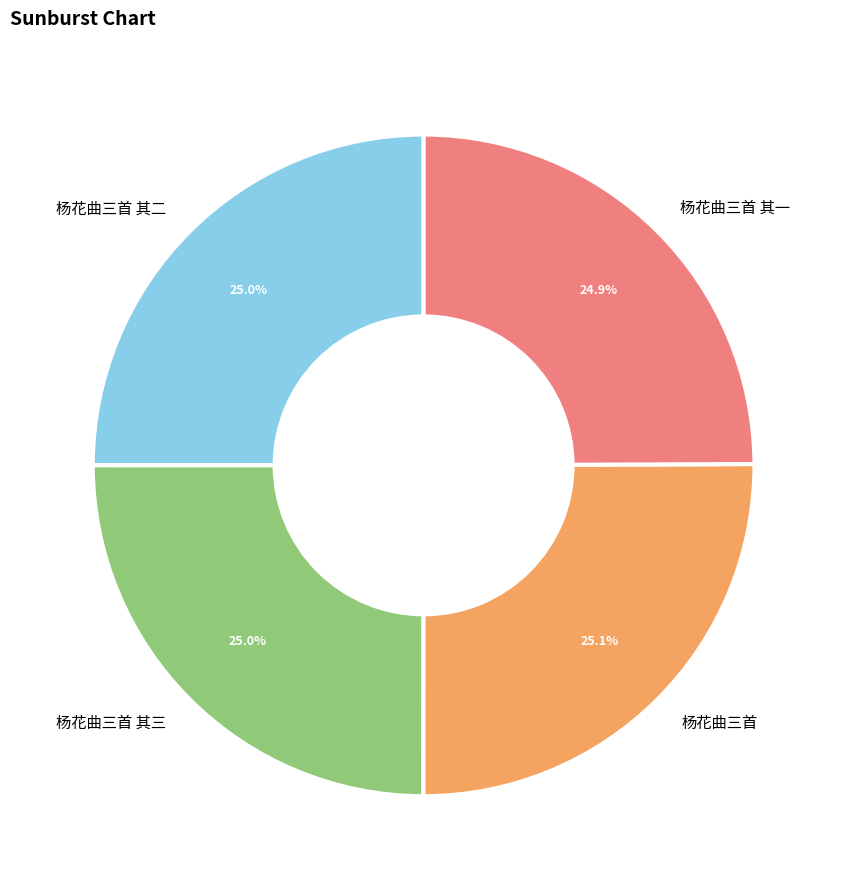

The 杨花曲三首 其一 slice represents 25% of the pie. True or false?

True